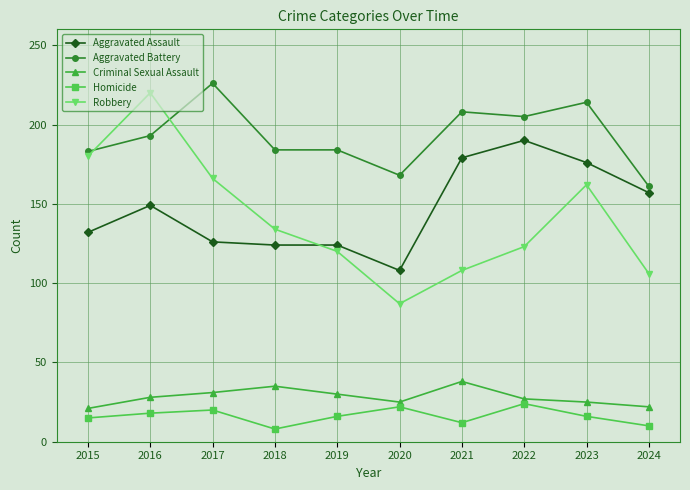

How many intersections are there between Robbery and Aggravated Battery?

2